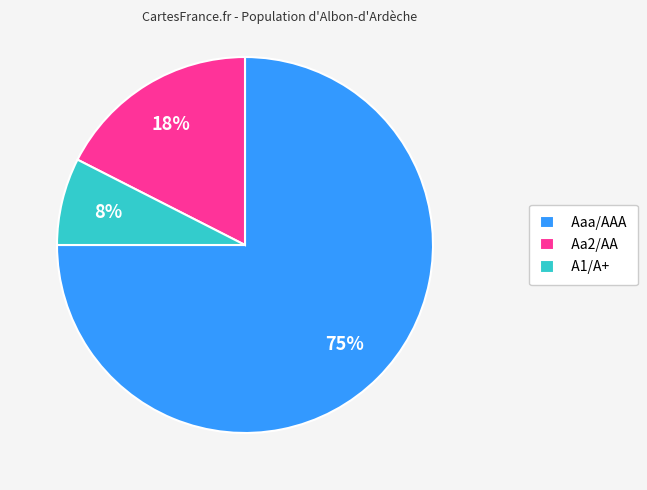

How many segments does this pie chart have?

3